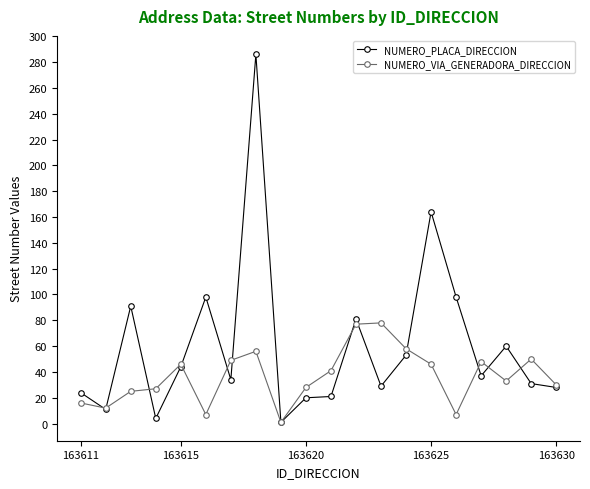

True or false: NUMERO_VIA_GENERADORA_DIRECCION has more than 0 points higher than both neighbors.

True